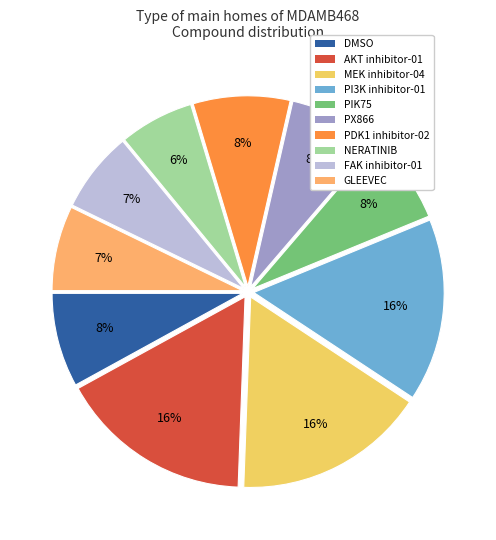

Which category has the smallest portion of the pie?

NERATINIB